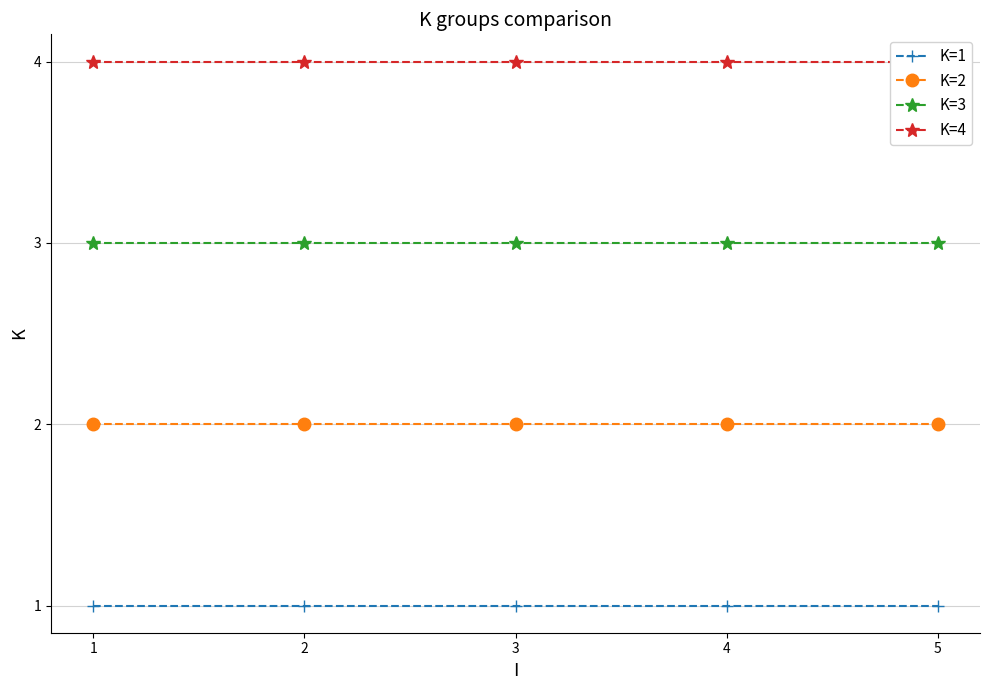

True or false: K=1 and K=4 cross at least once.

False